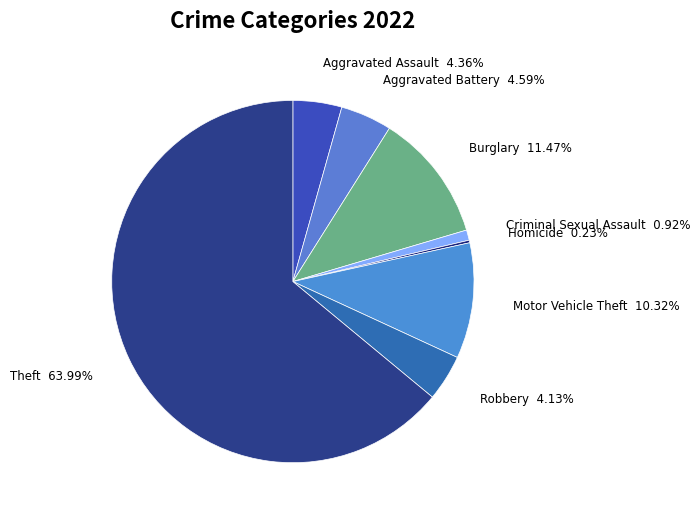

To the nearest percent, what is the difference between the Aggravated Assault and Theft slice percentages?

60%